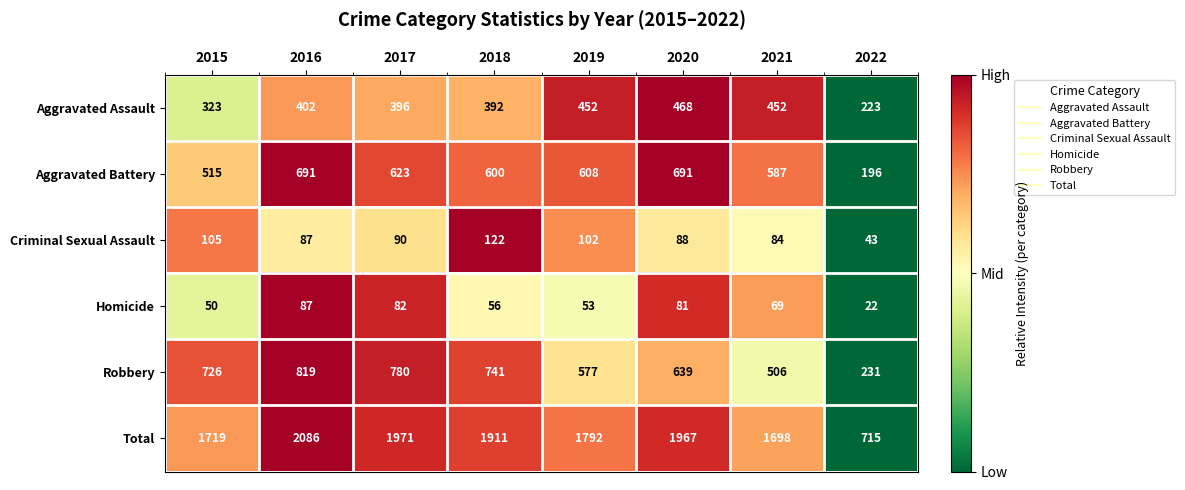

What is the sum of all Criminal Sexual Assault values?

721